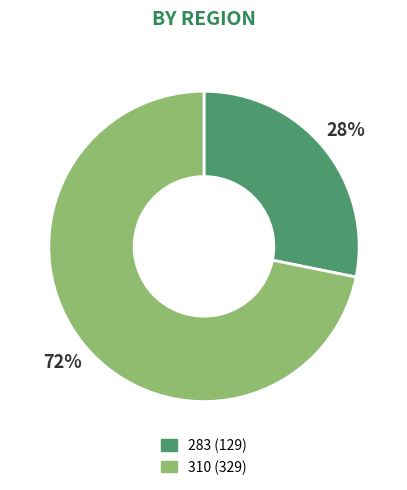

Combined, do 310 and 283 account for over 50%?

Yes